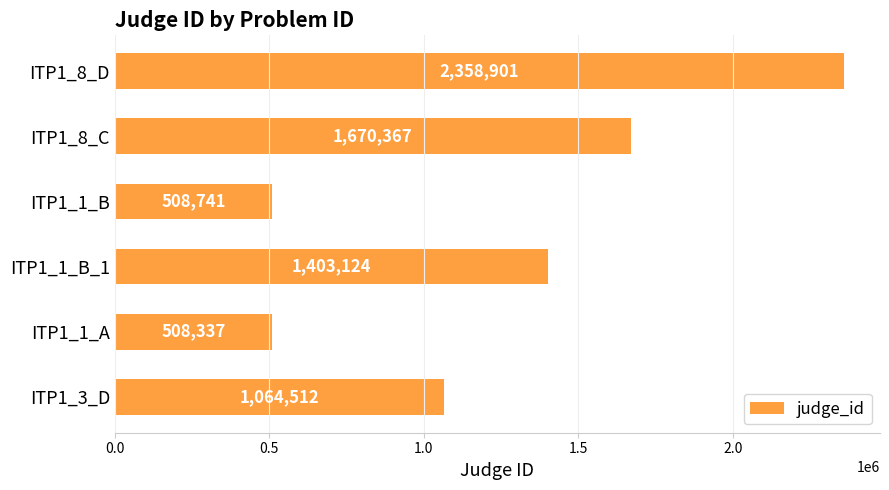

What is the label of the 2nd bar from the bottom?

ITP1_1_A